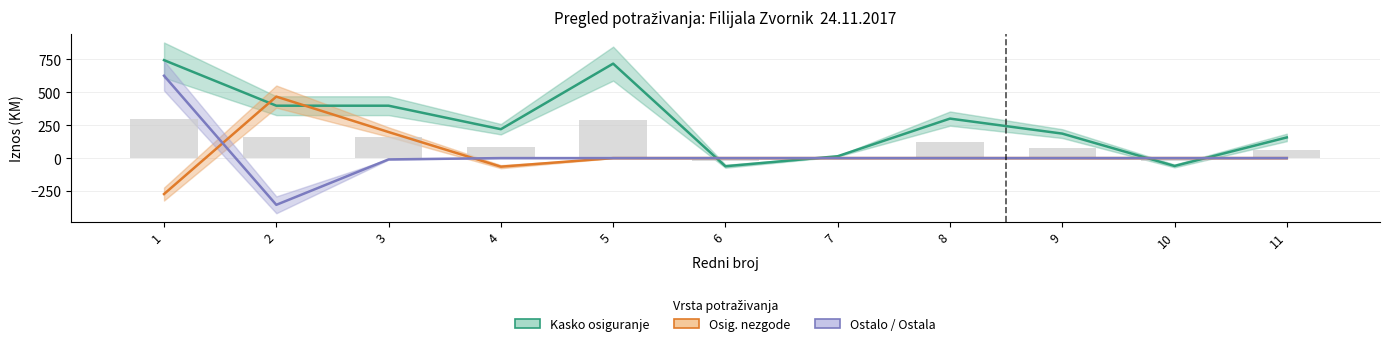

Is it true that Kasko osiguranje equals -90.1 at 6?

False